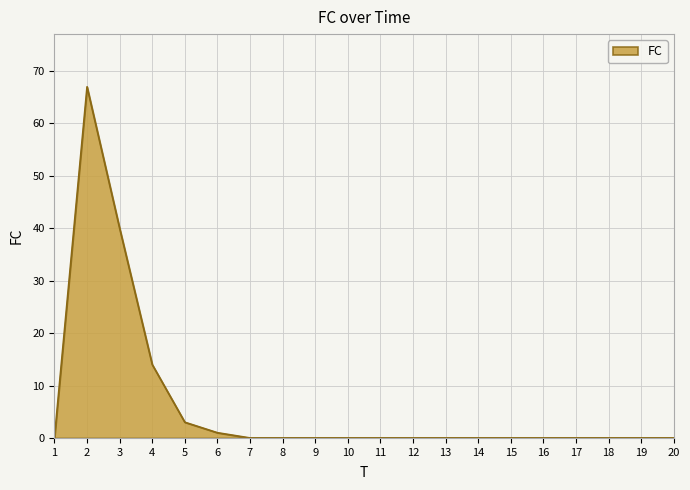

Which category has the highest value across all series?

2